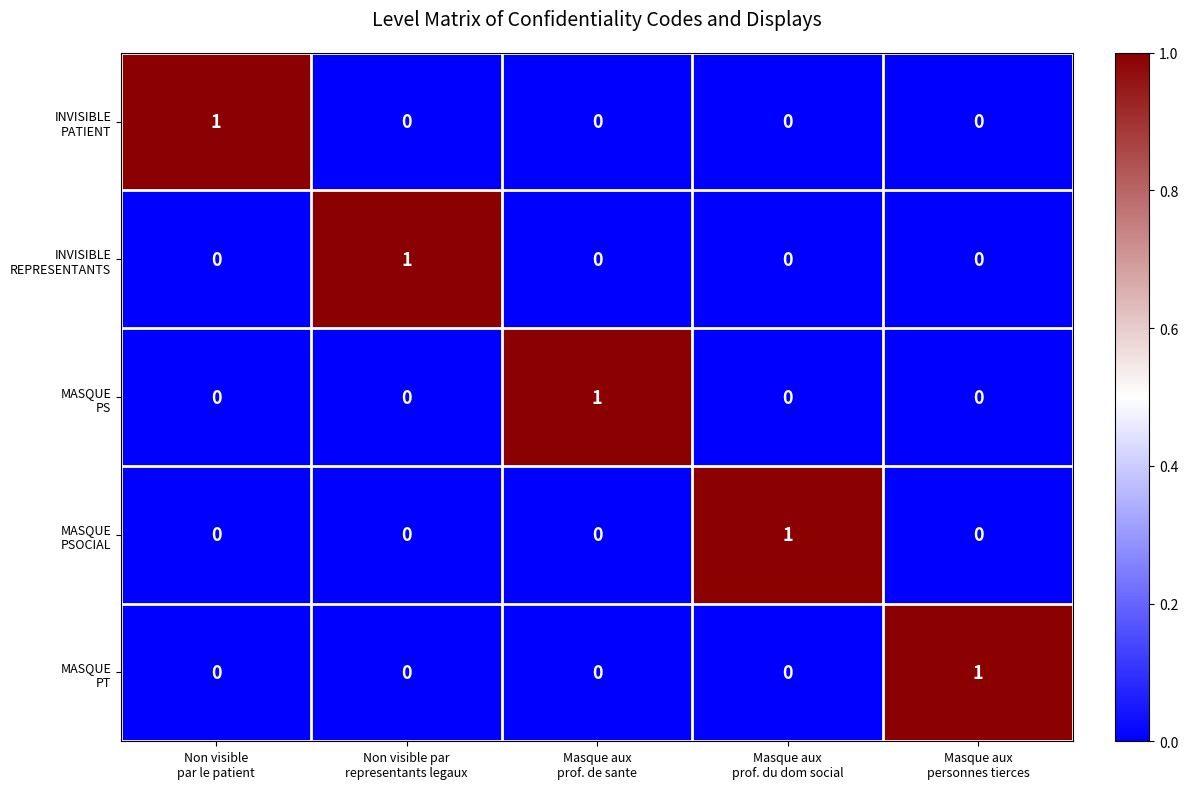

At how many categories does at least one series exceed 0?

5